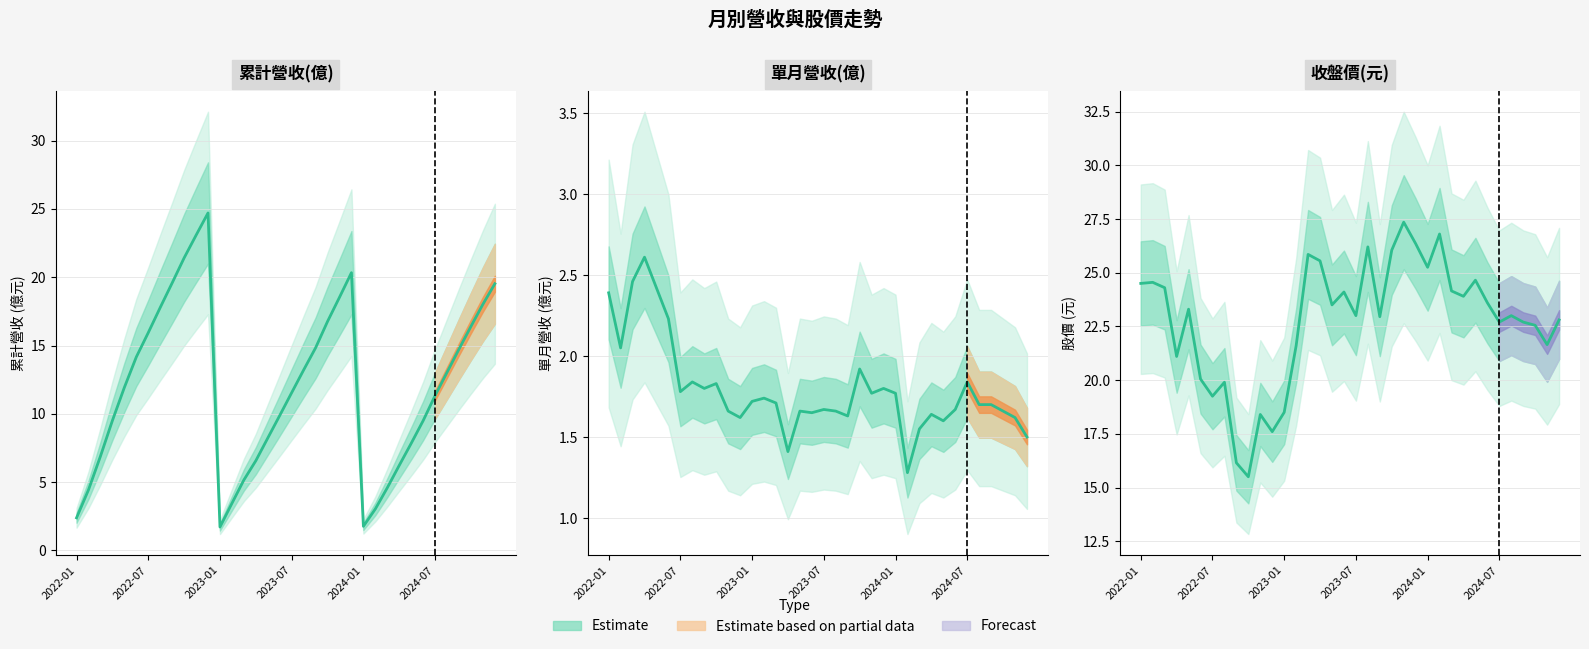

What is the spread (max minus min) of values at 2024-05?

23.0